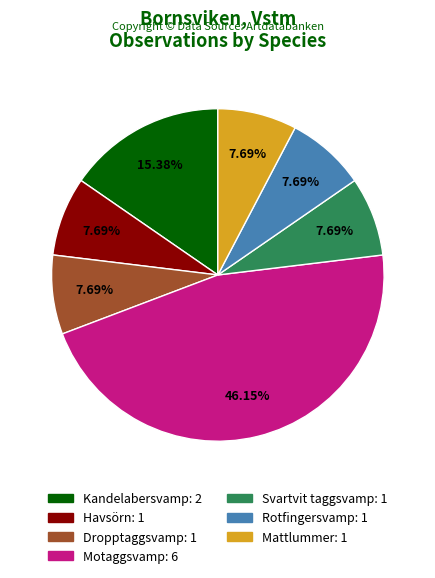

What is the largest slice in the pie chart?

Motaggsvamp